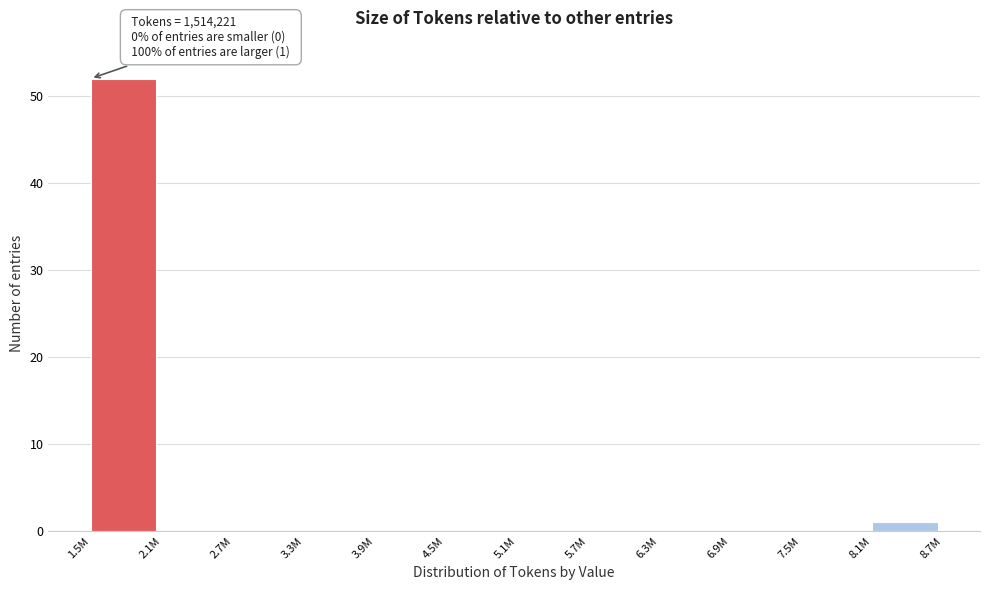

Reading left to right, what are all the values shown in this chart?

1.5M=52	2.1M=0	2.7M=0	3.3M=0	3.9M=0	4.5M=0	5.1M=0	5.7M=0	6.3M=0	6.9M=0	7.5M=0	8.1M=1